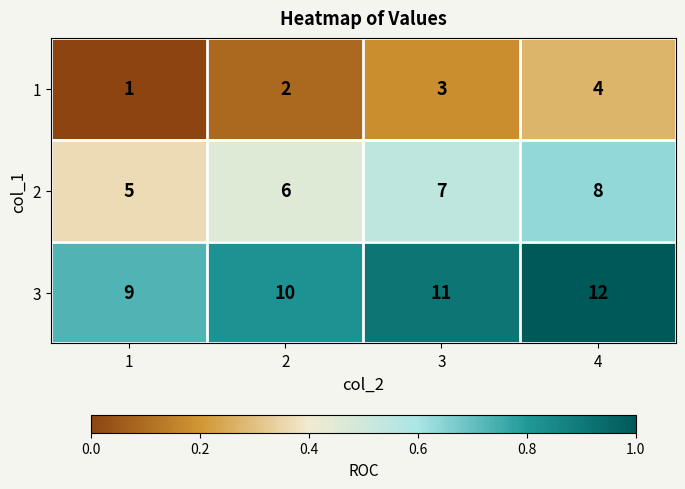

What is the total value across all series at 2?

18